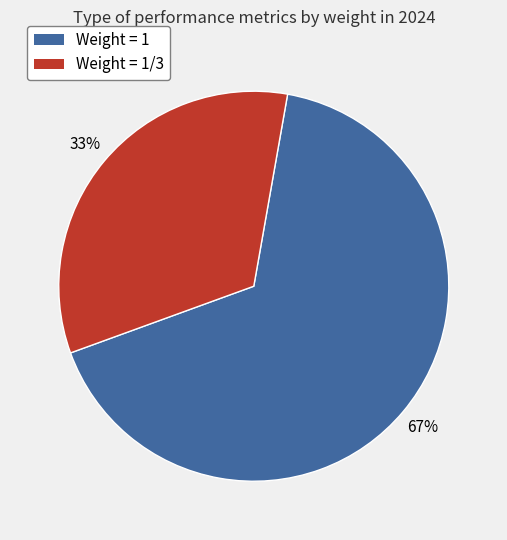

Is it true that Weight = 1 is 67% of the pie?

True